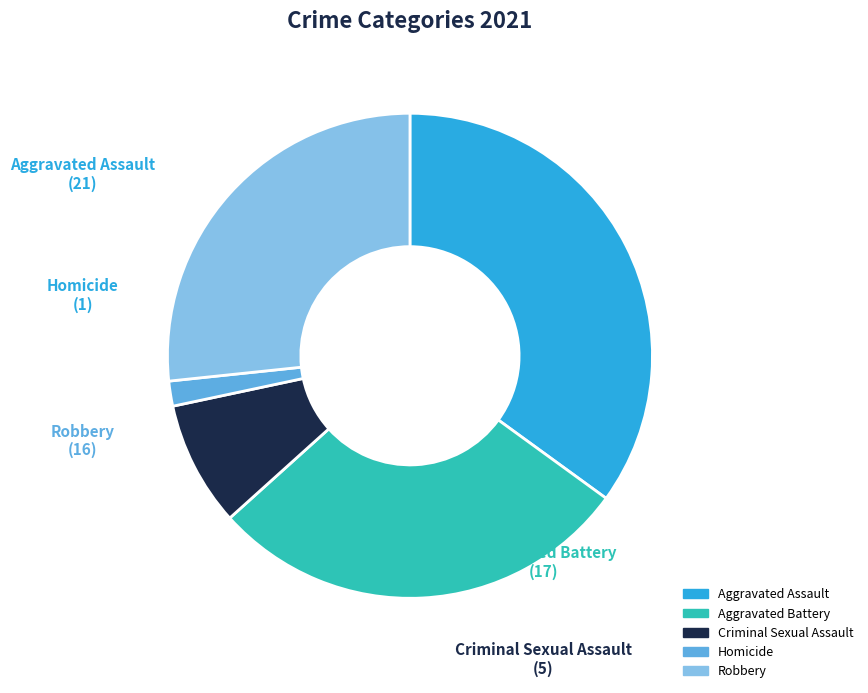

Which slice is the smallest?

Homicide